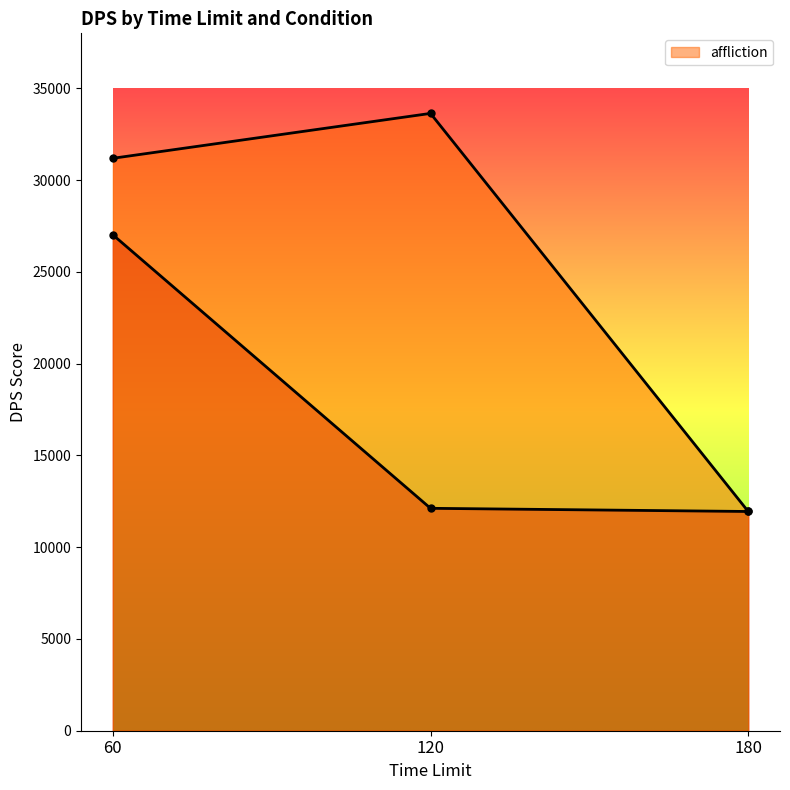

Reading left to right, what are all the values shown in this chart?

_: 60=27024	120=12119	180=11946
affliction: 60=31191	120=33637	180=11946